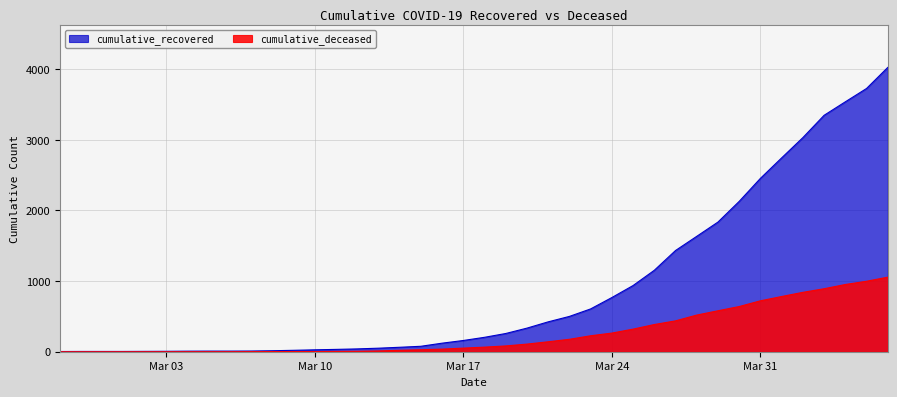

How many data points does each series have?

40